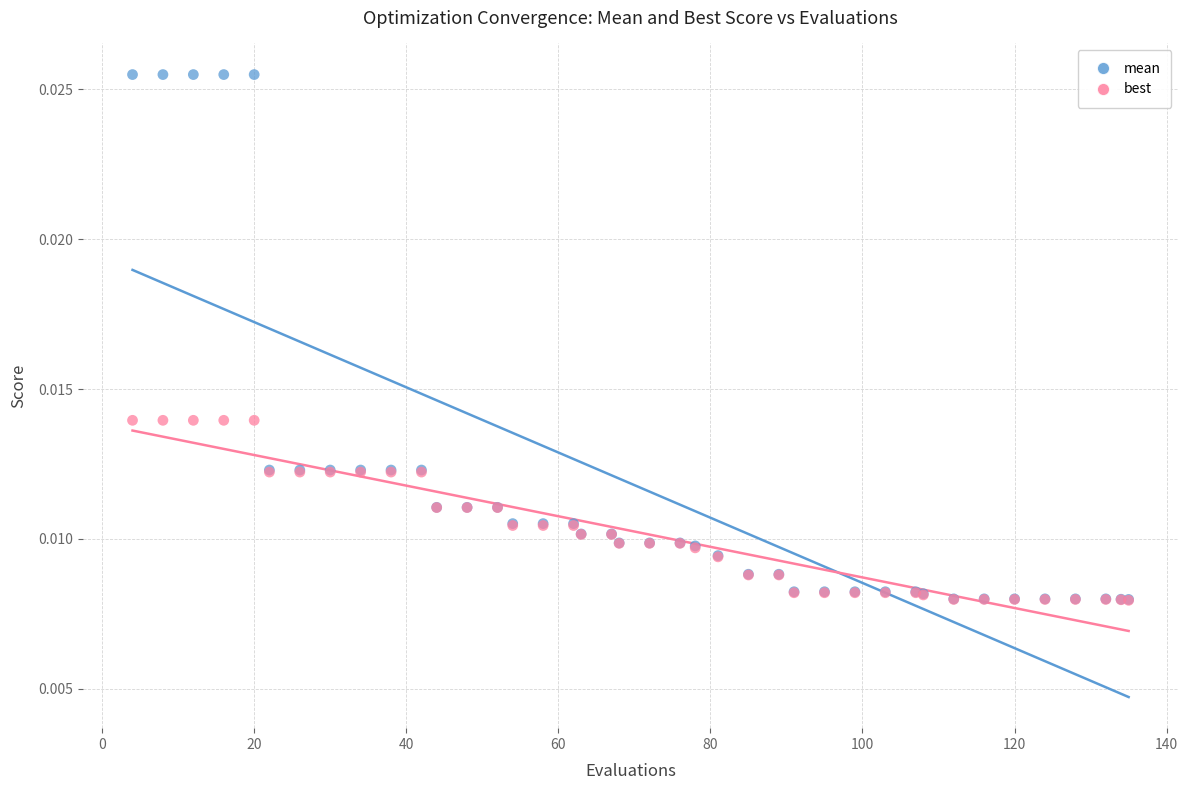

Which series has the largest Y range (max minus min)?

mean